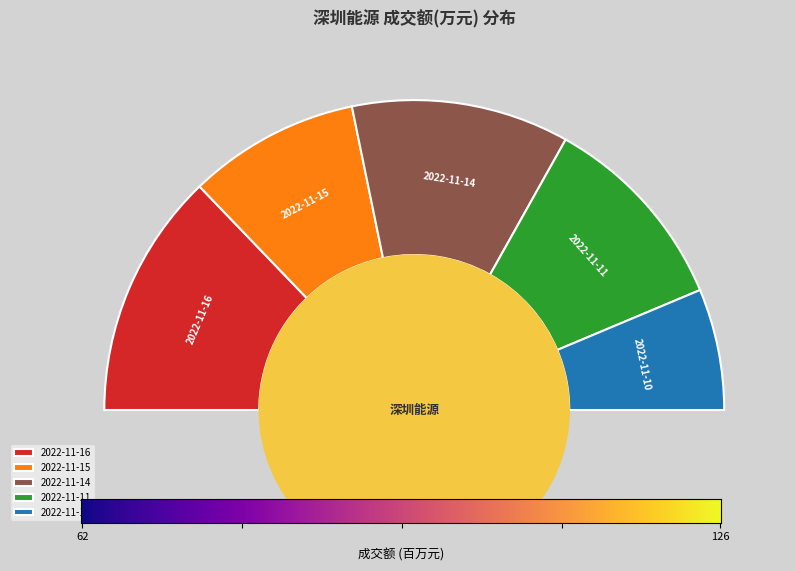

Which slice is the largest?

2022-11-16